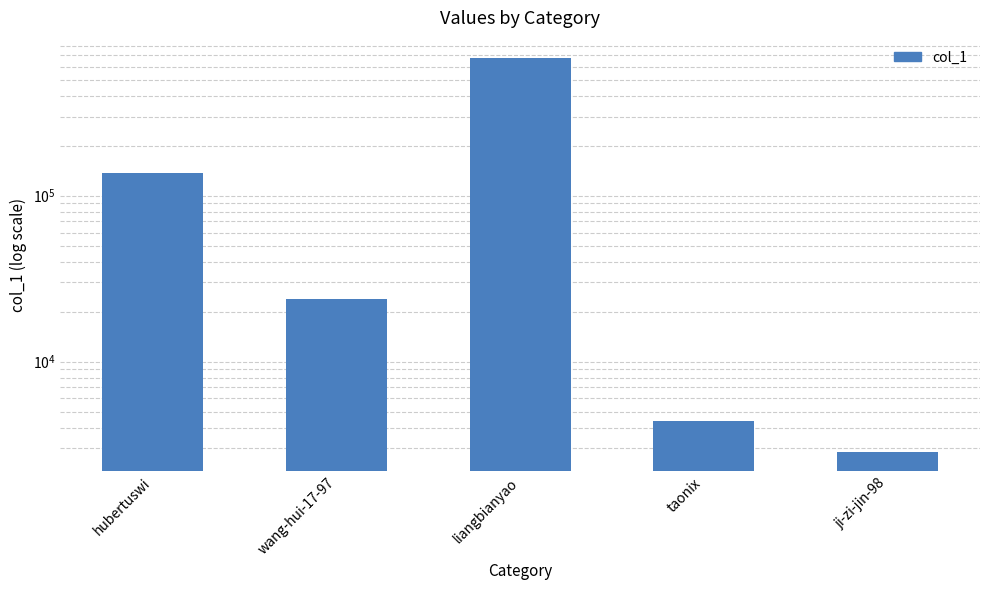

How many series are shown in this chart?

1